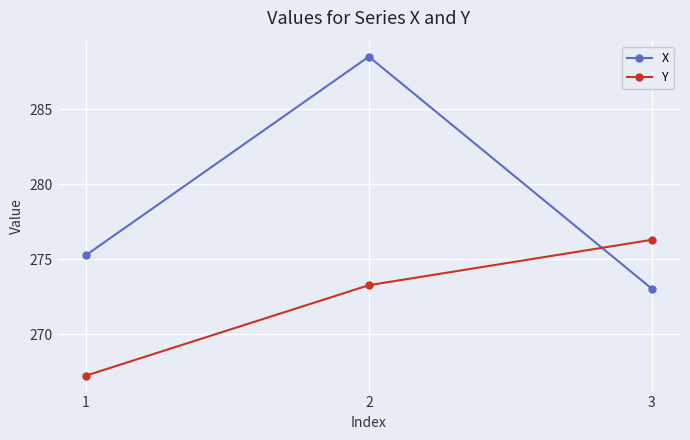

Reading left to right, extract all data points from this chart.

X: 1=275.3	2=288.5	3=273.0
Y: 1=267.2	2=273.3	3=276.3